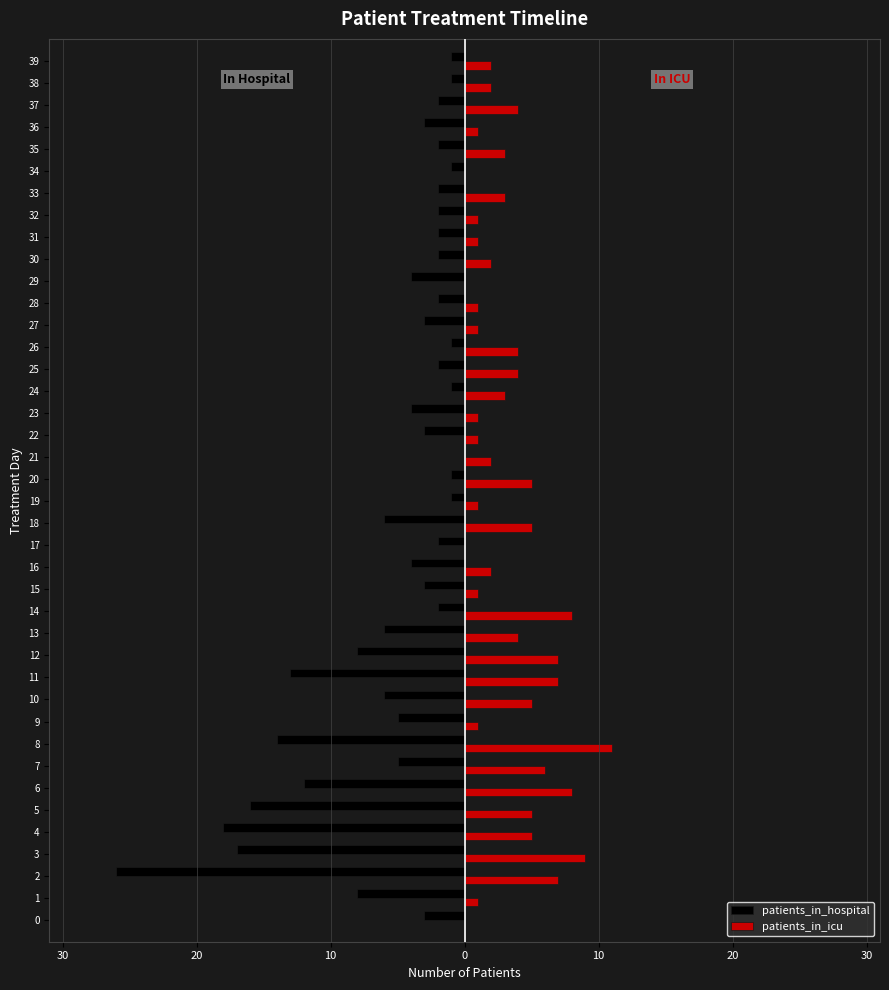

What is the value of the patients_in_hospital bar at the 34th from the left?

-2